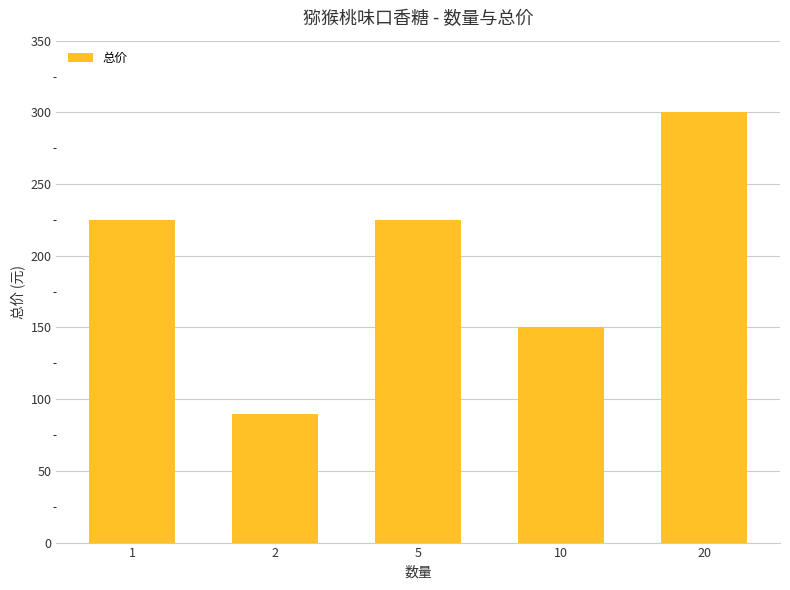

At which category does the chart reach its minimum across all series?

2